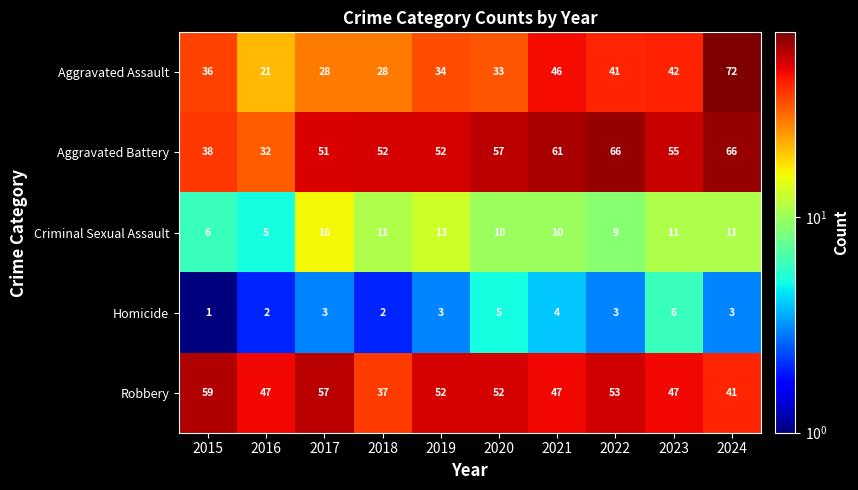

How many series are shown in this chart?

5